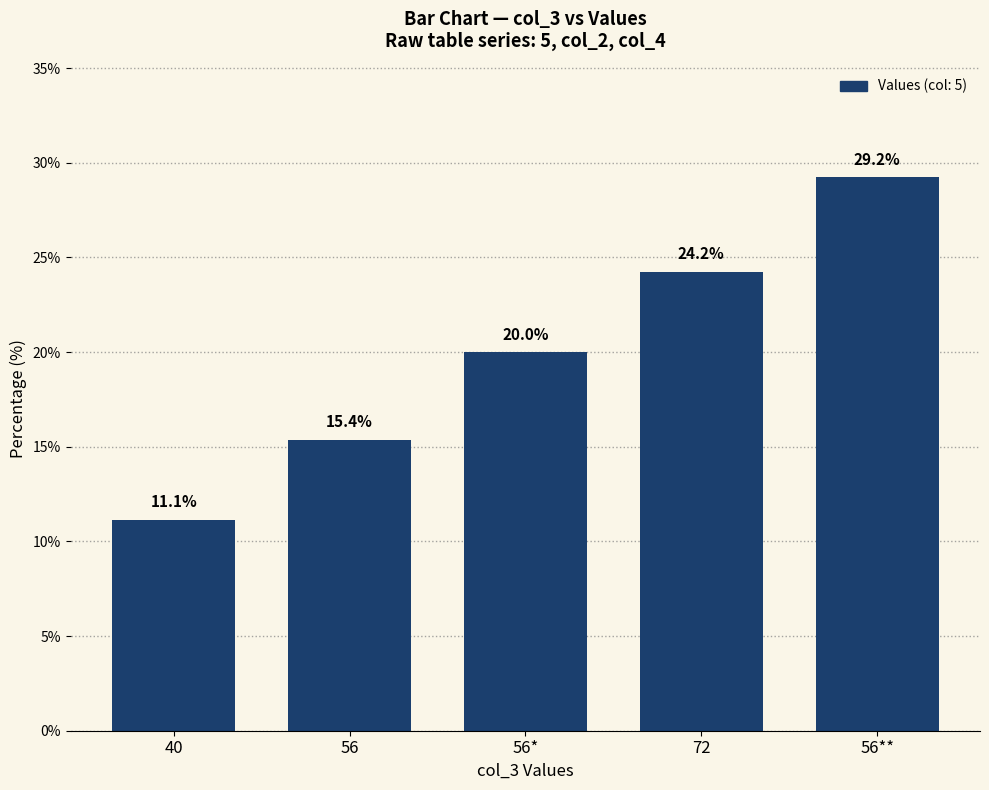

Which label corresponds to the largest value in the chart?

56**